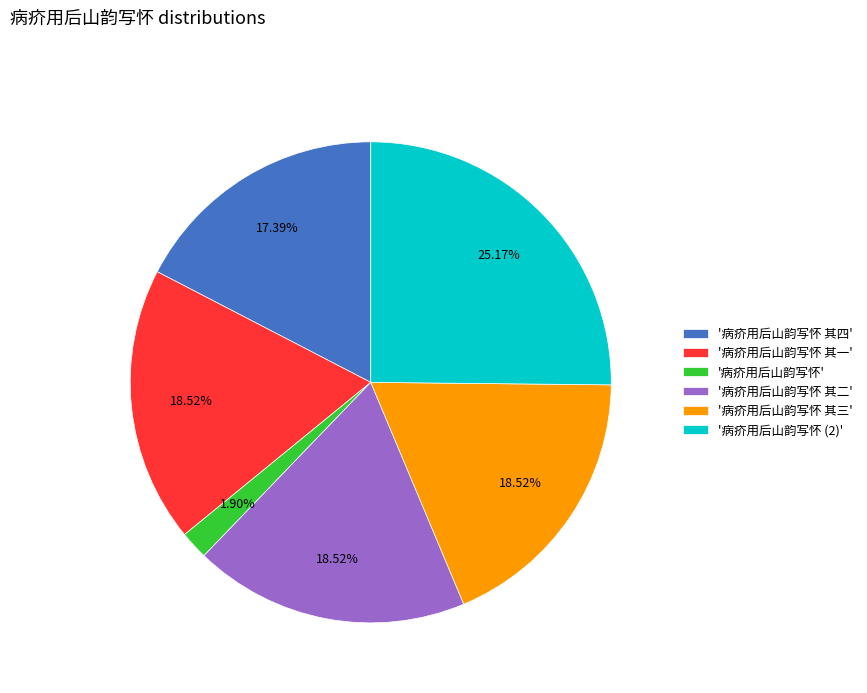

Is the sum of '病疥用后山韵写怀 其二' and '病疥用后山韵写怀 其四' greater than half?

No